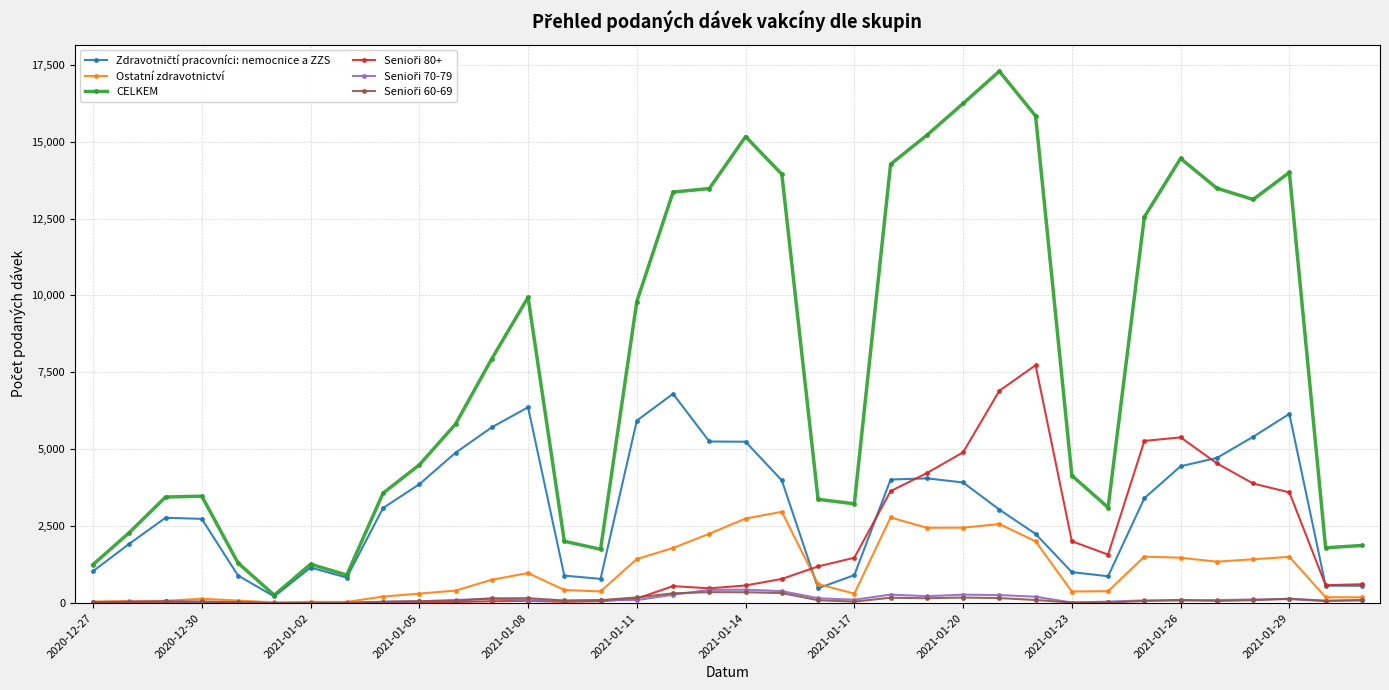

Which series has the largest total across all categories?

CELKEM